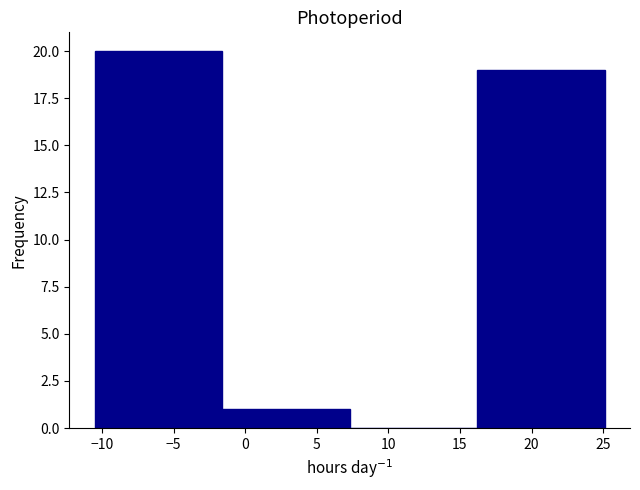

What is the height of the bar covering 16.2 to 25.1 on the x-axis? Neither the bar edges nor the heights are printed on the chart, so give them approximately, as read against the axes.

19